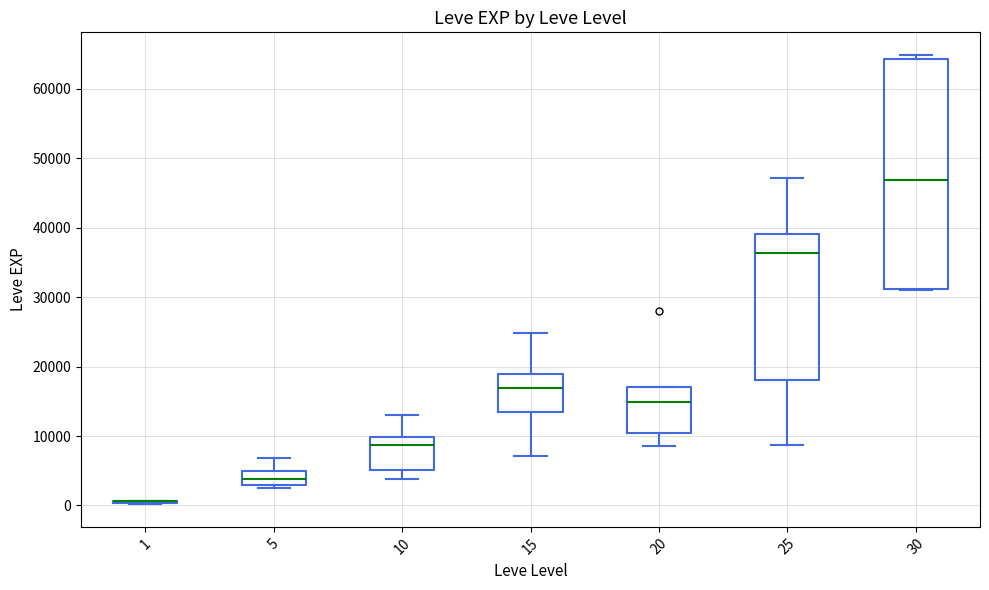

Reading left to right, transcribe this box plot: for each box, give where its median line is, the range the box spans, and where its two whiskers end, as read against the y-axis. The values are not printed on the chart, so give them approximately, as read against the axis.

1: box collapsed to a line at 1000, whiskers 0 to 1000
5: median 4000, box 3000 to 5000, whiskers 2000 to 7000
10: median 9000, box 5000 to 10000, whiskers 4000 to 13000
15: median 17000, box 14000 to 19000, whiskers 7000 to 25000
20: median 15000, box 10000 to 17000, whiskers 9000 to 17000
25: median 36000, box 18000 to 39000, whiskers 9000 to 47000
30: median 47000, box 31000 to 64000, whiskers 31000 to 65000